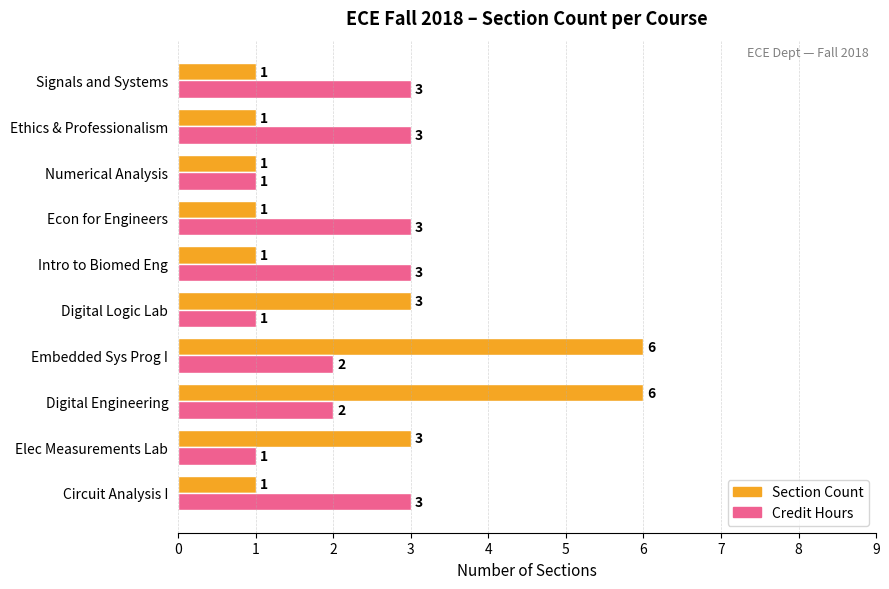

Is the value of Section Count at Signals and Systems greater than the value of Credit Hours at Circuit Analysis I?

No